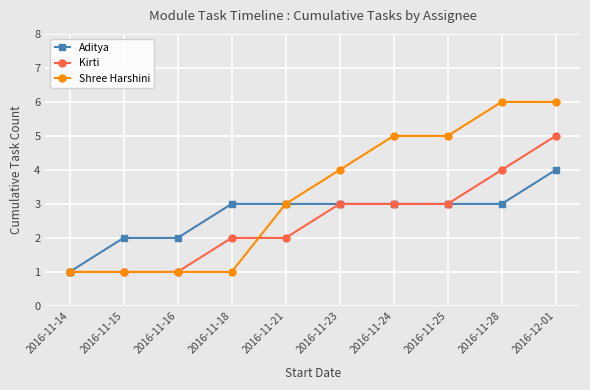

Count the Kirti values in the range 1 to 3.

8